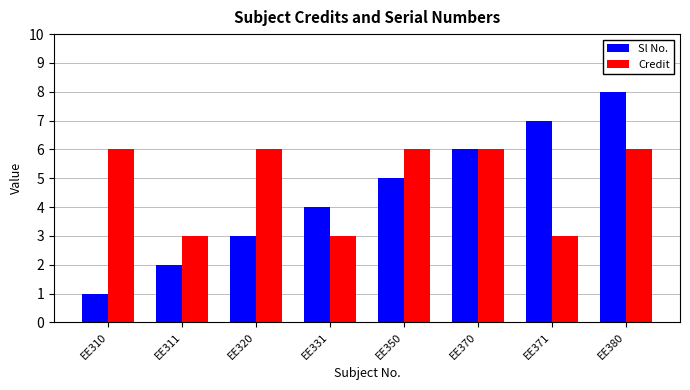

What is the total value across all series at EE331?

7